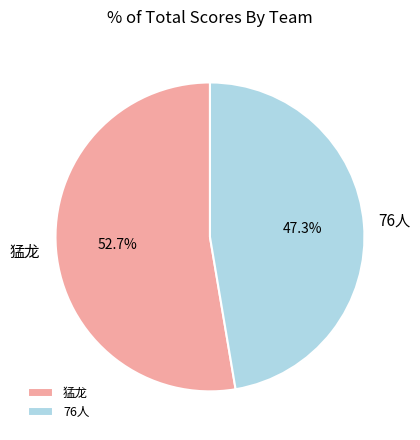

Which has a higher value, 猛龙 or 76人?

猛龙